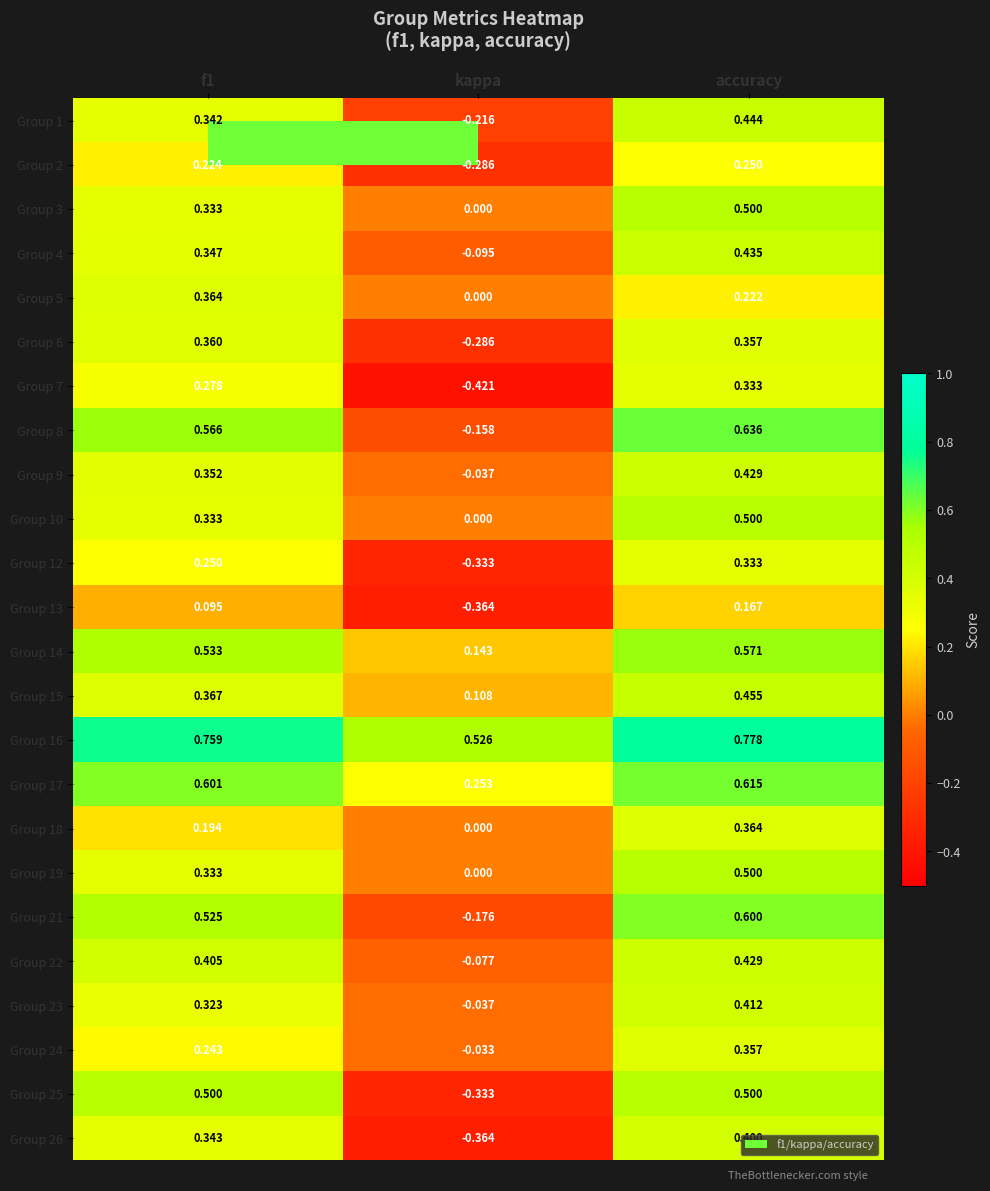

At which label does Group 18 reach its peak?

accuracy